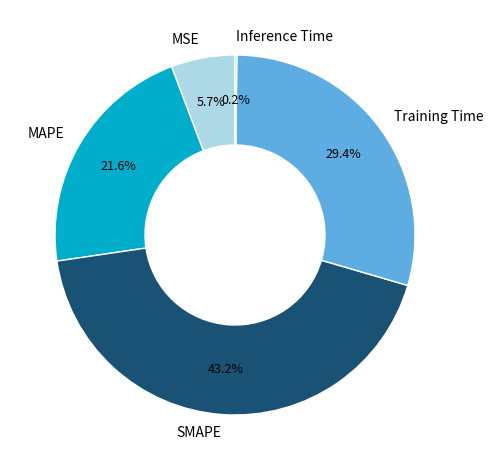

Is there a majority slice in this chart?

No